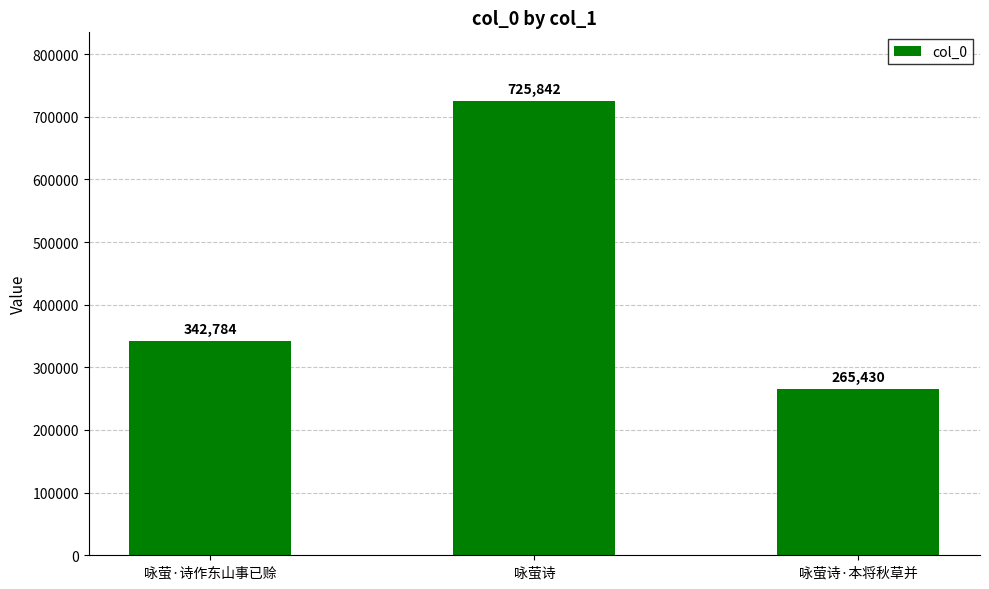

Which has a higher value, 咏萤·诗作东山事已赊 or 咏萤诗·本将秋草并?

咏萤·诗作东山事已赊